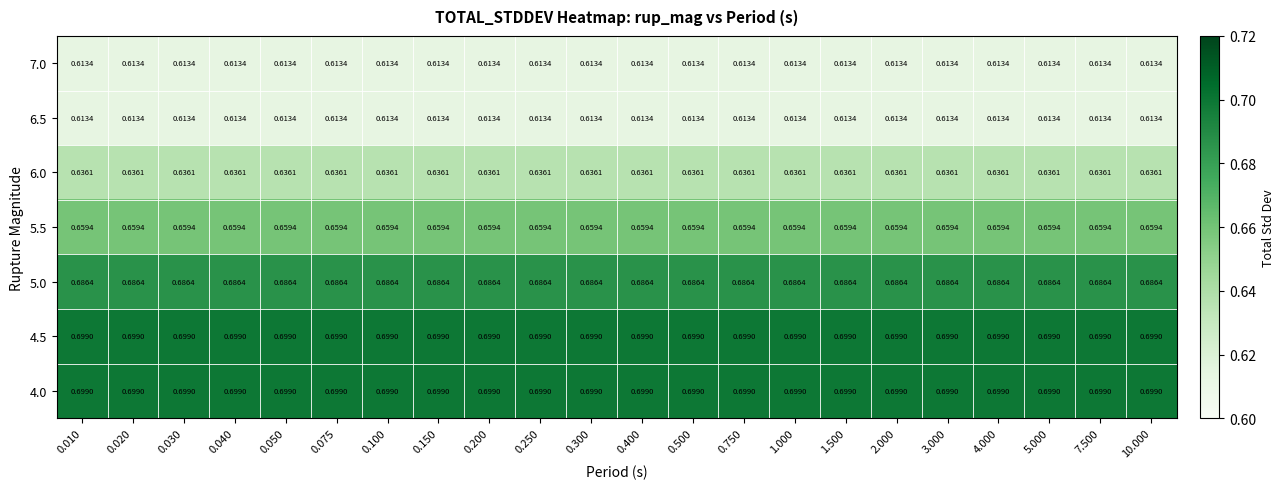

Is the value of 6.5 at 5.000 greater than the value of 5.0 at 0.500?

No